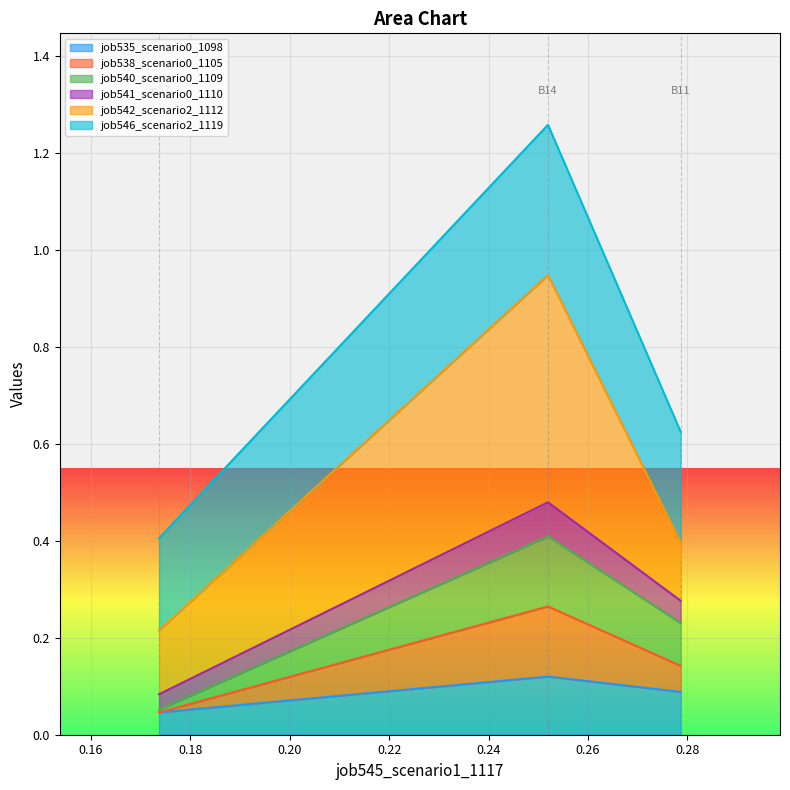

Does the chart display data point markers on the line(s)?

No